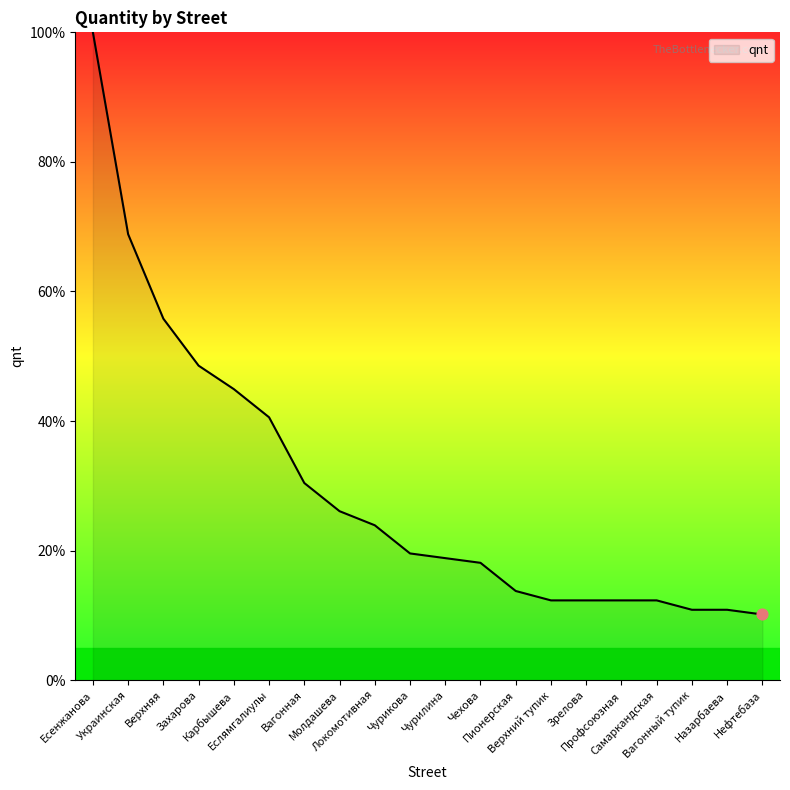

Between Самаркандская and Верхняя, which is larger?

Верхняя